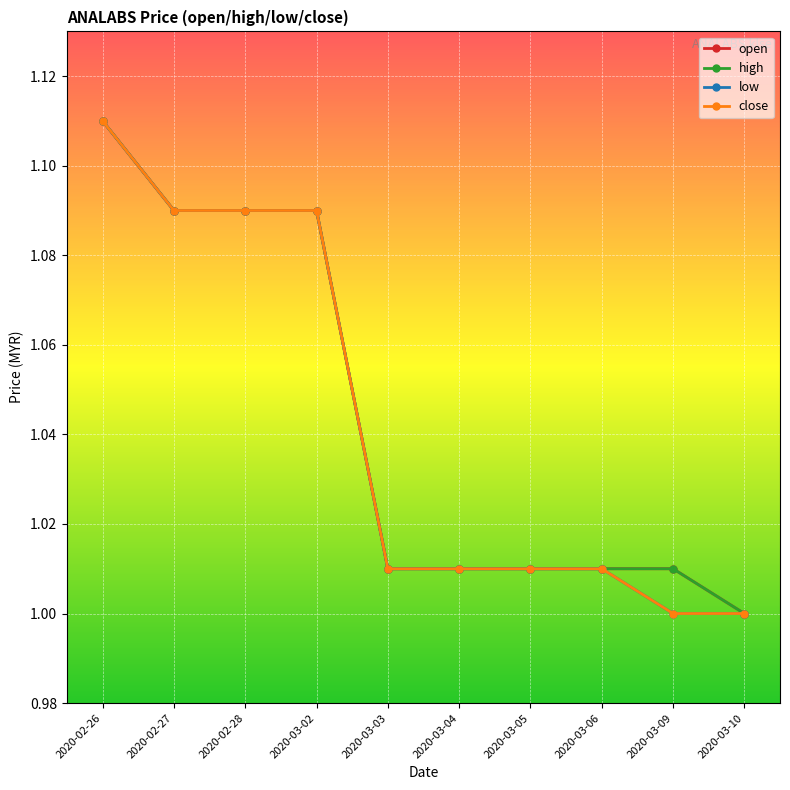

Reading left to right, list all the values displayed in this chart.

open: 1.1	1.1	1.1	1.1	1.0	1.0	1.0	1.0	1.0	1.0
high: 1.1	1.1	1.1	1.1	1.0	1.0	1.0	1.0	1.0	1.0
low: 1.1	1.1	1.1	1.1	1.0	1.0	1.0	1.0	1.0	1.0
close: 1.1	1.1	1.1	1.1	1.0	1.0	1.0	1.0	1.0	1.0